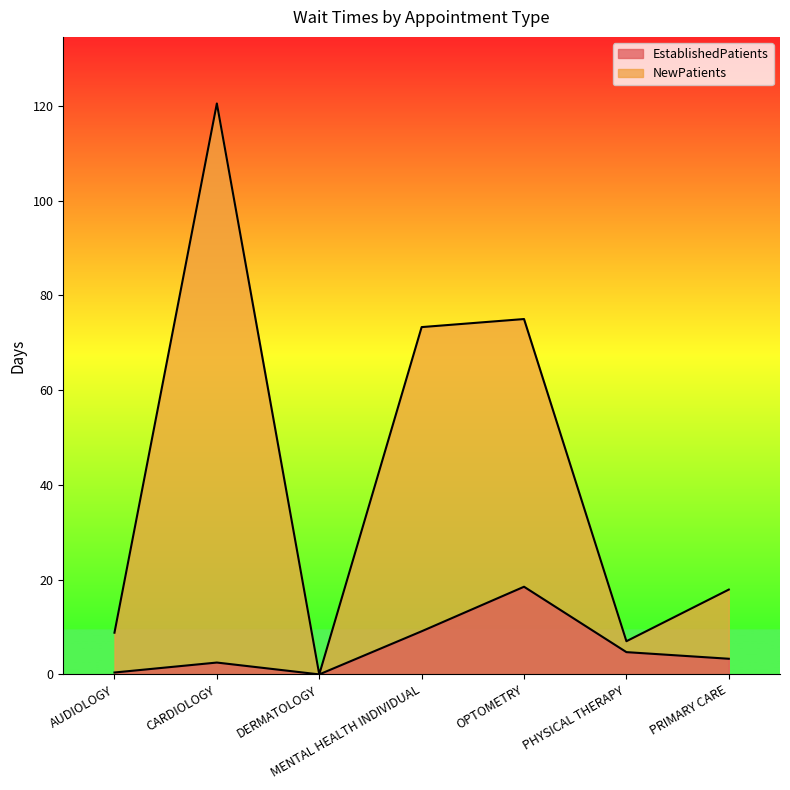

At which category does the chart reach its minimum across all series?

DERMATOLOGY